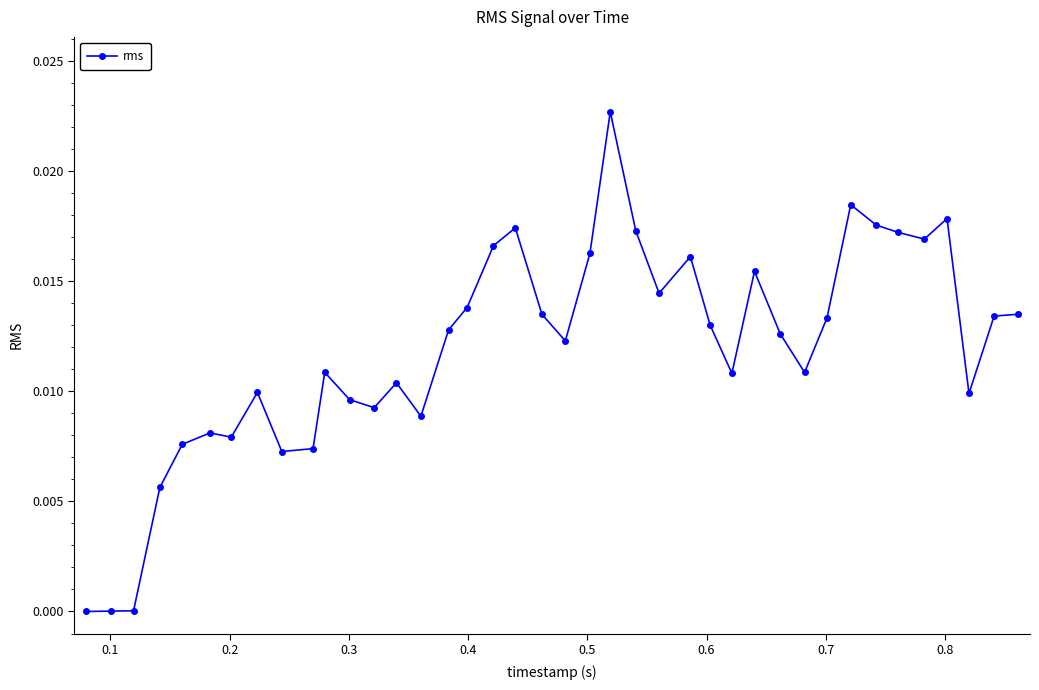

True or false: there are more than 2 points higher than both neighbors.

True